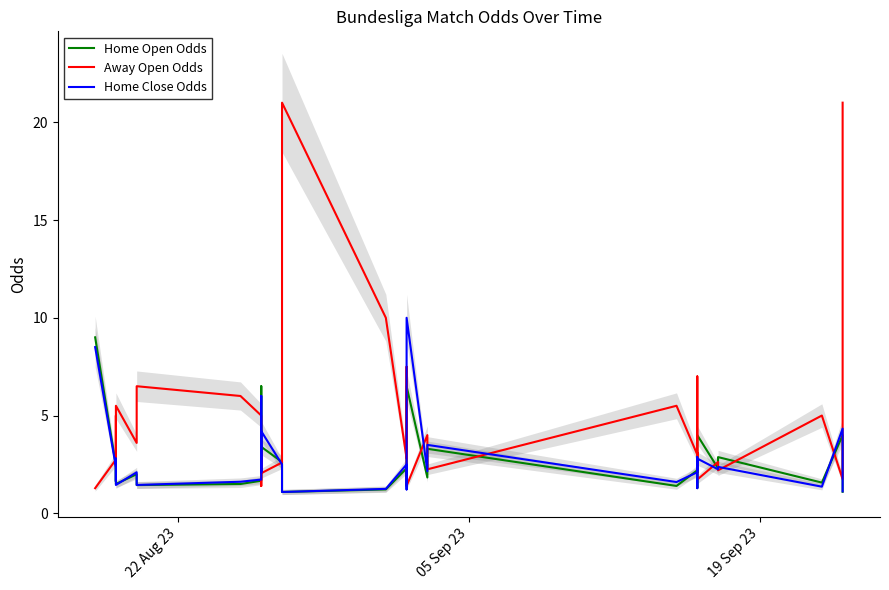

Which series ends up on top after the final intersection of Away Open Odds and Home Close Odds?

Home Close Odds